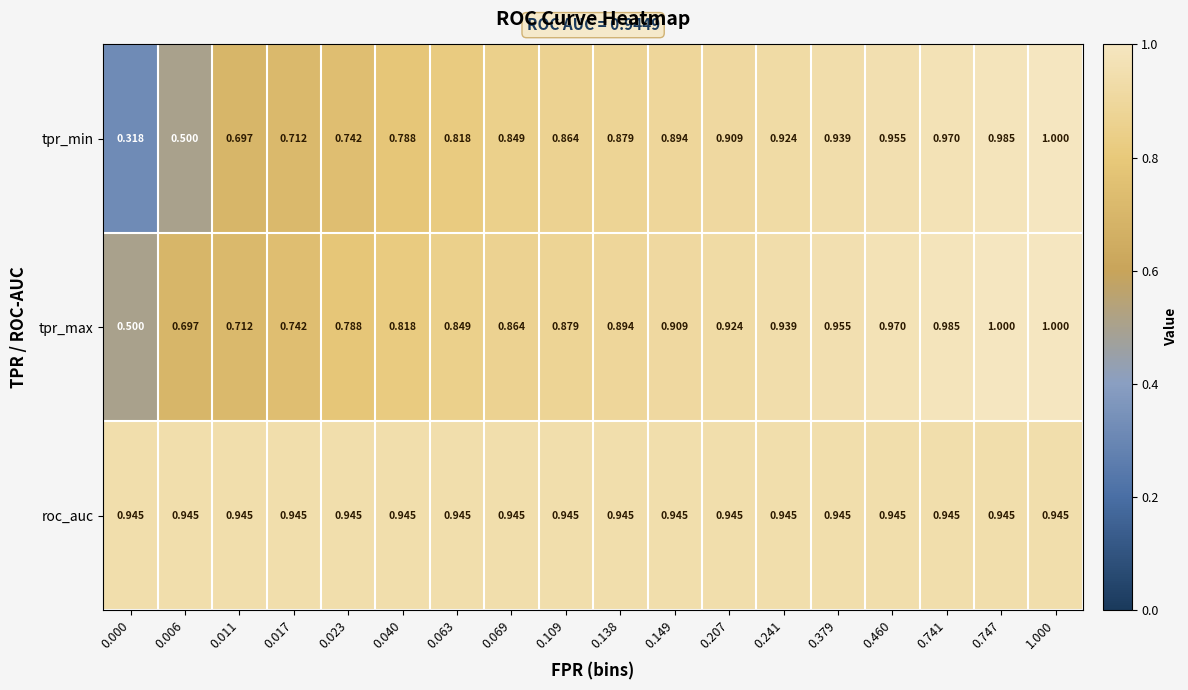

What is the total value across all series at 0.017?

2.4